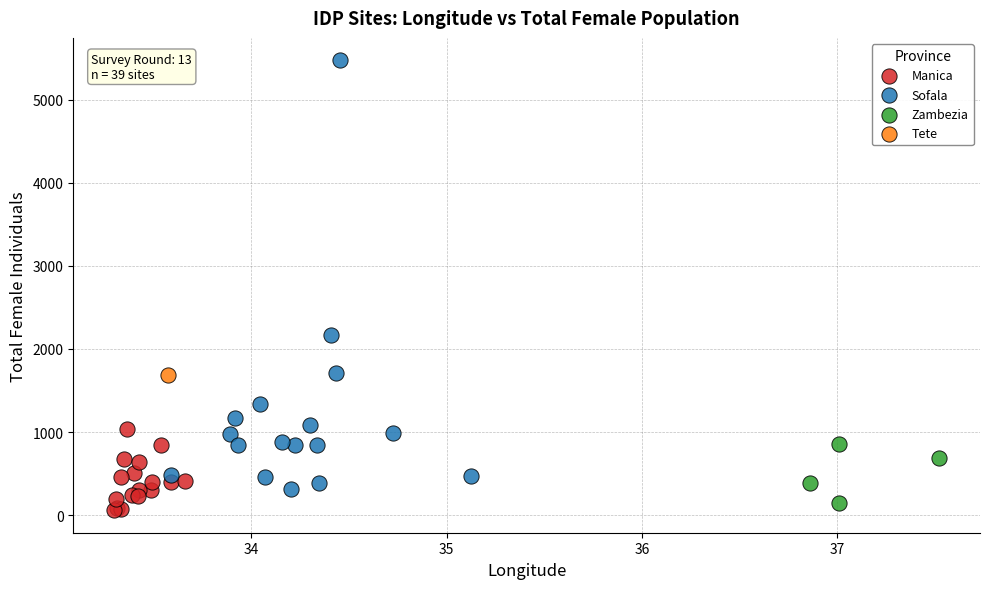

Which series reaches the minimum Y coordinate?

Manica